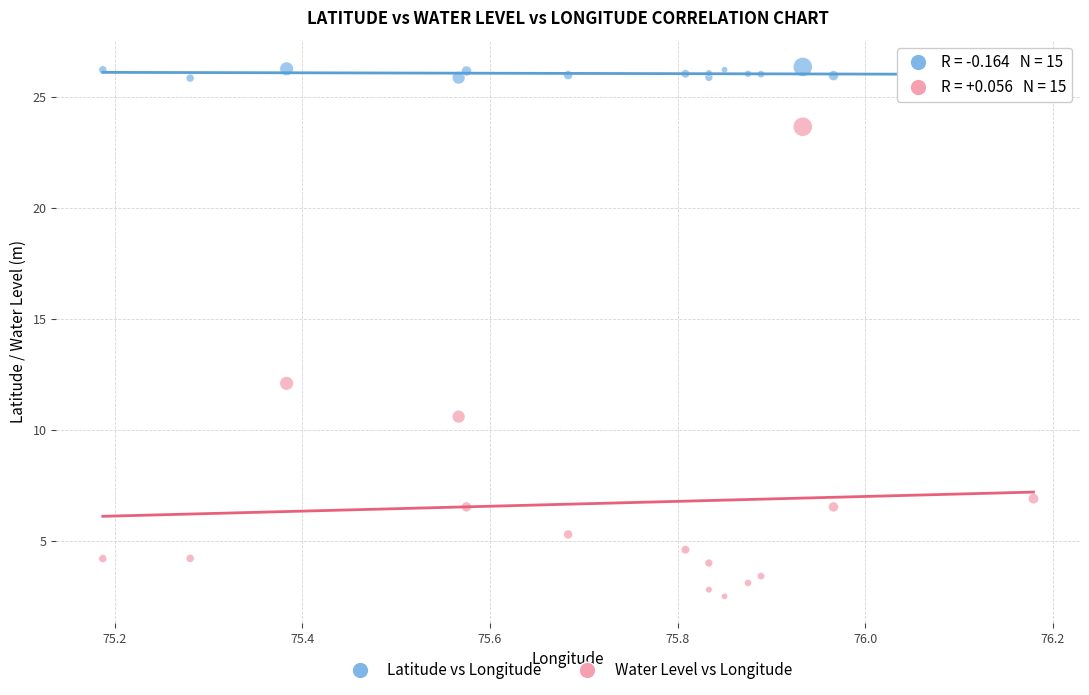

Across all series, what Y value is closest to 14?

12.1